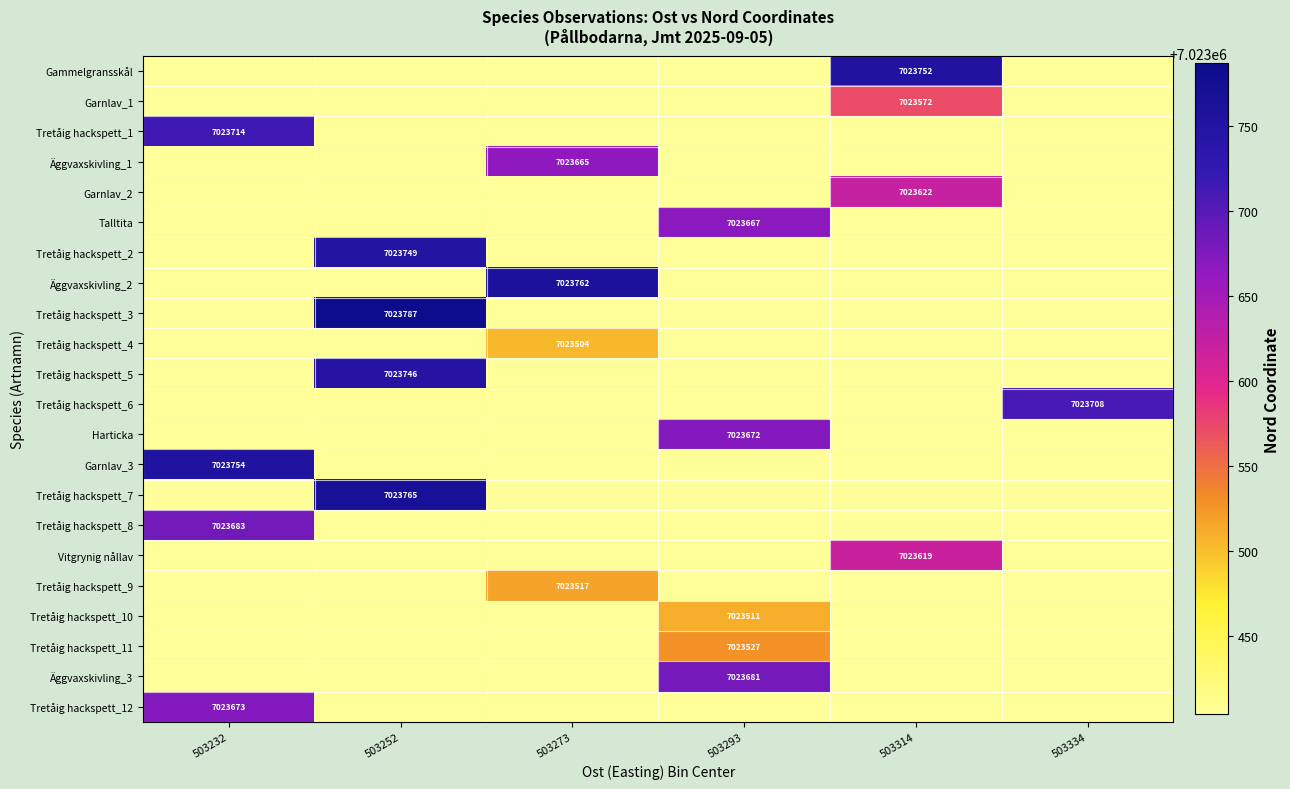

True or false: Tretåig hackspett_7 has a value of 11354496 at 503252.

False